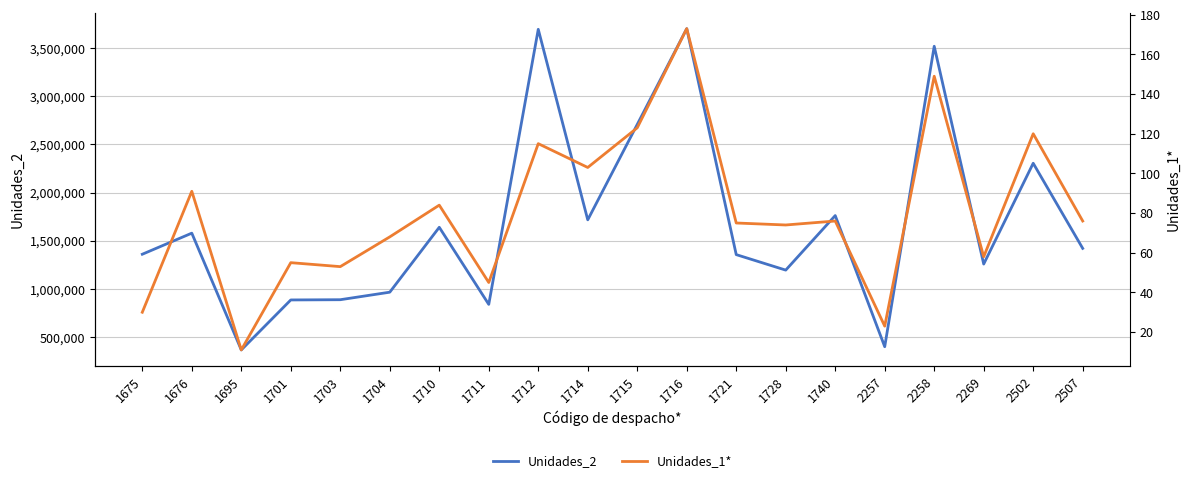

How many distinct data groups are displayed?

2